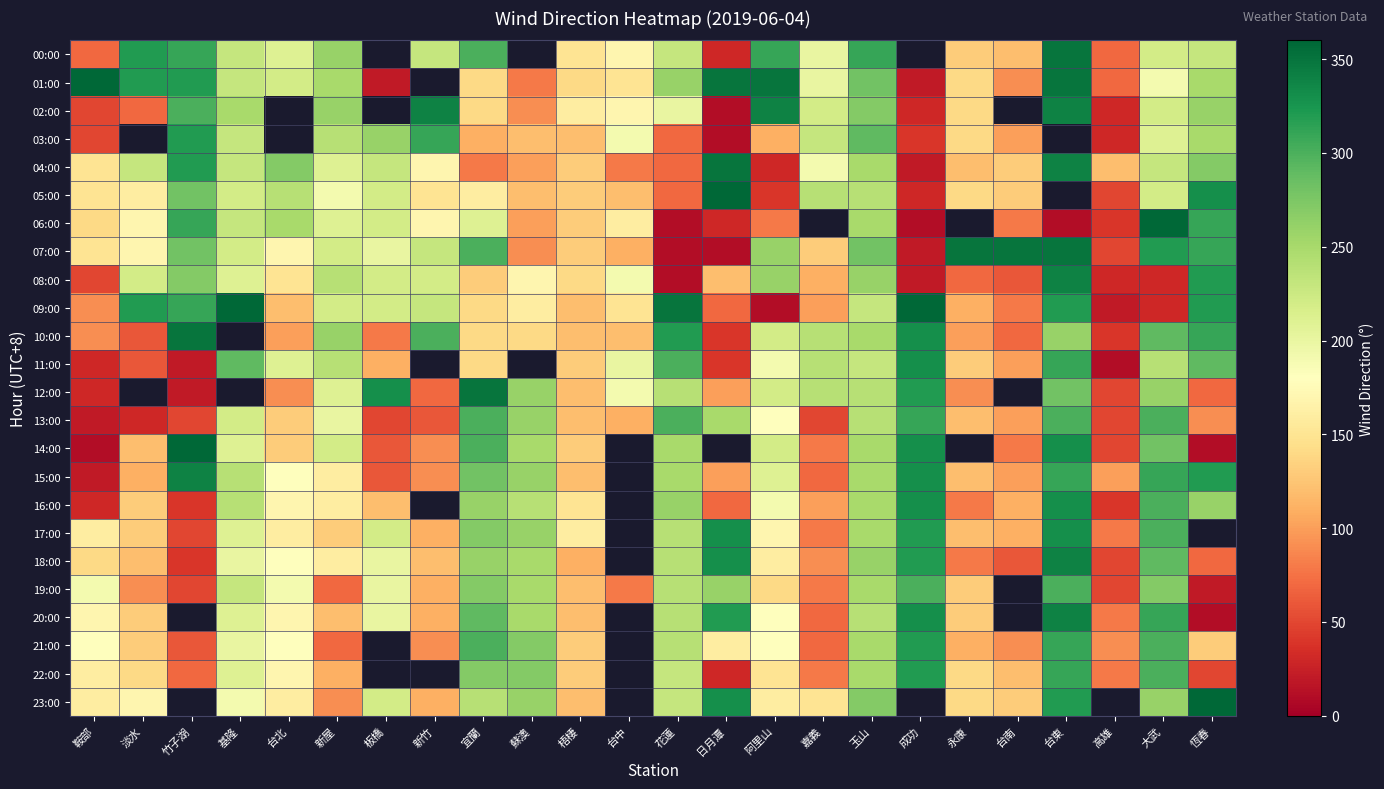

What is the lowest value of the 23:00 series?

90.0